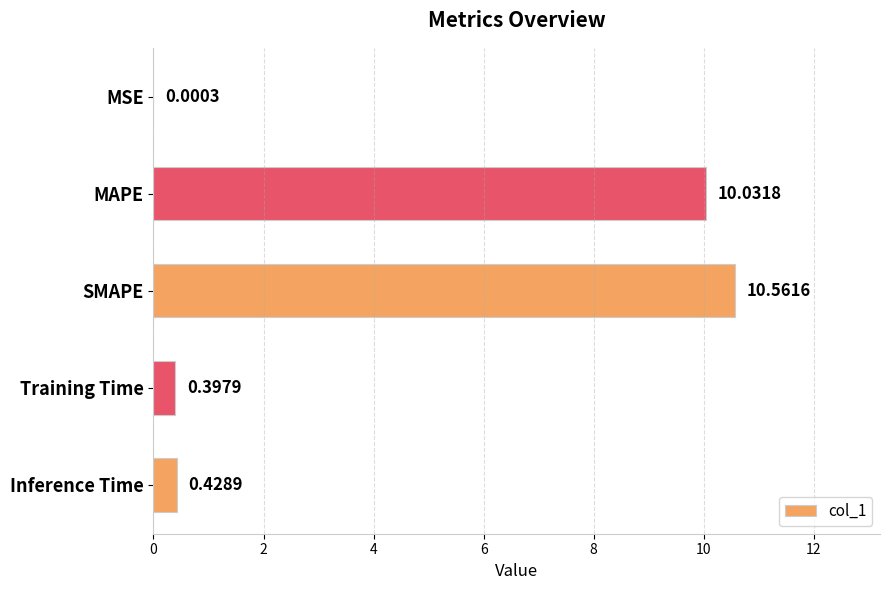

At which label is the value closest to 5?

Inference Time